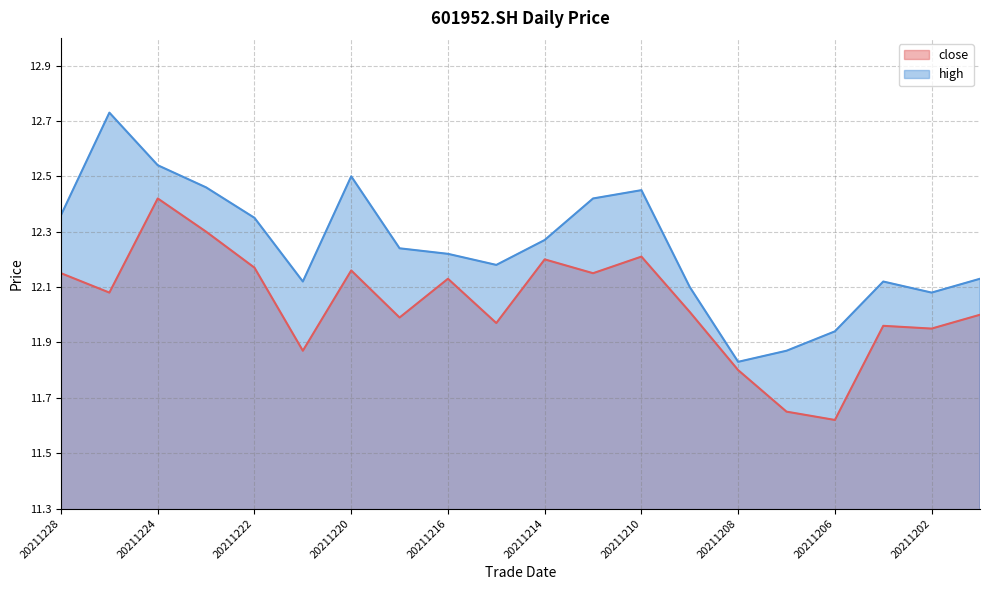

Is it true that close equals 3.8 at 20211203?

False